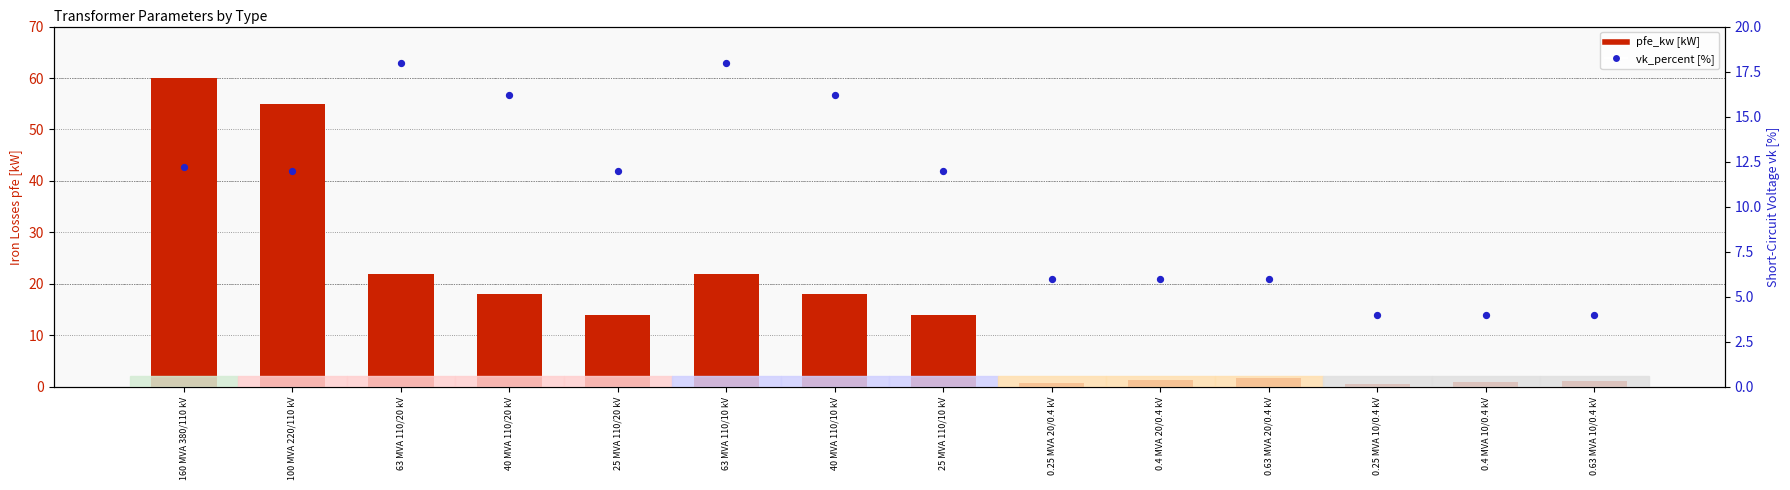

Which series has the largest total across all categories?

pfe_kw